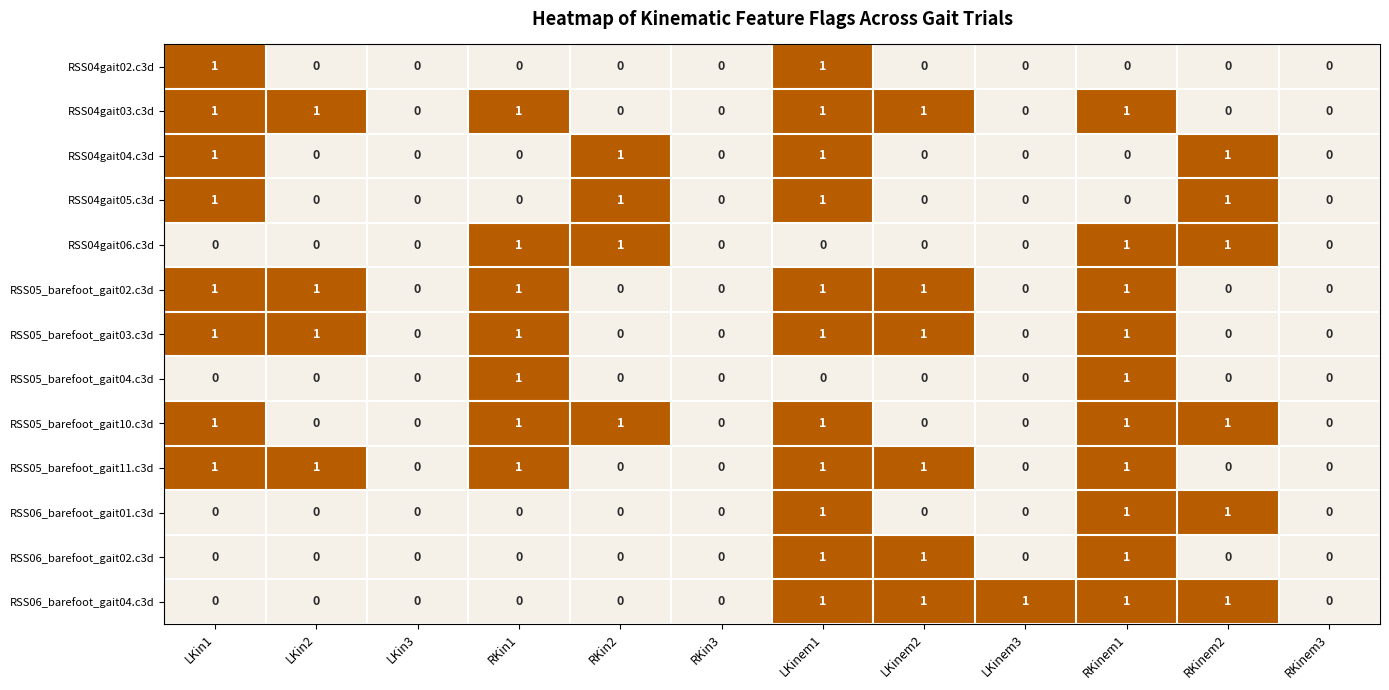

What is the sum of all RSS06_barefoot_gait02.c3d values?

3